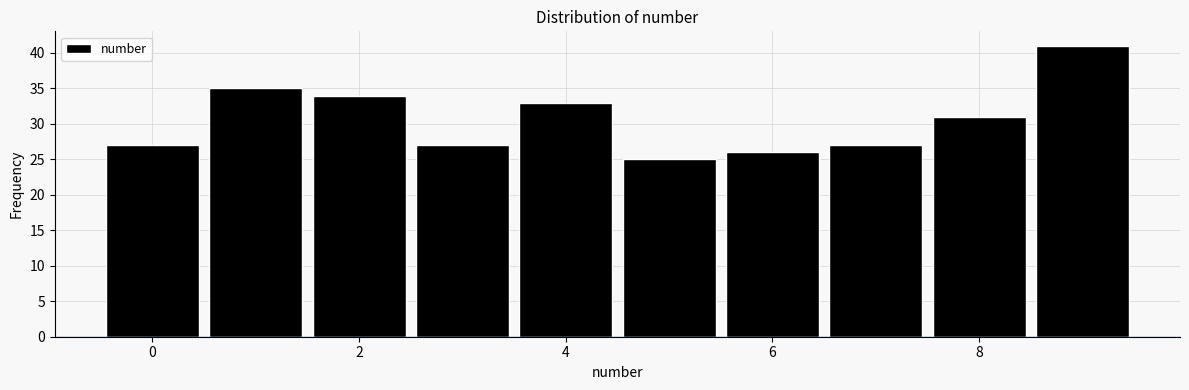

Reading left to right, list every bar in this chart as the range it spans on the x-axis followed by its height. Neither the bar edges nor the heights are printed on the chart, so give them approximately, as read against the axes.

-0.5 to 0.5: 27
0.5 to 1.5: 35
1.5 to 2.5: 34
2.5 to 3.5: 27
3.5 to 4.5: 33
4.5 to 5.5: 25
5.5 to 6.5: 26
6.5 to 7.5: 27
7.5 to 8.5: 31
8.5 to 9.5: 41